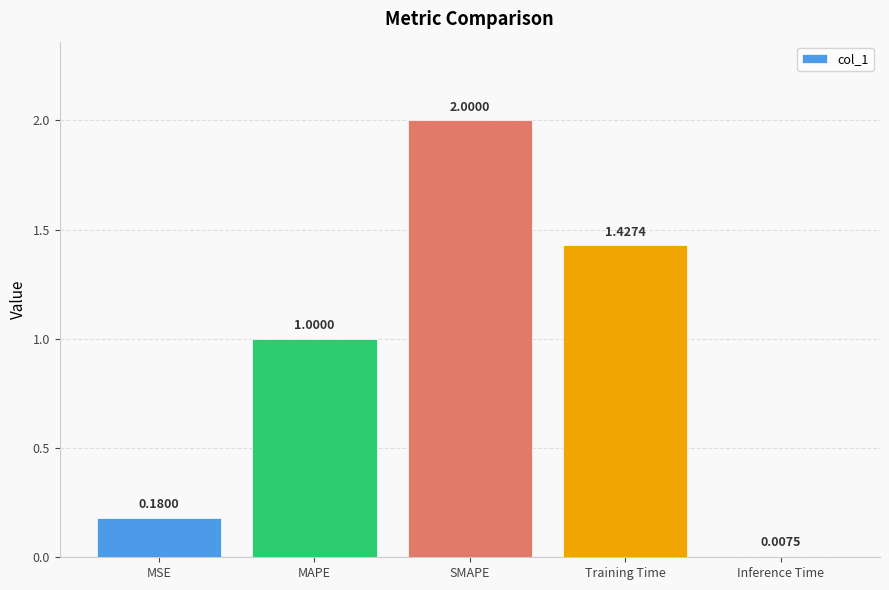

The chart shows a value of 2.0 at SMAPE. True or false?

True